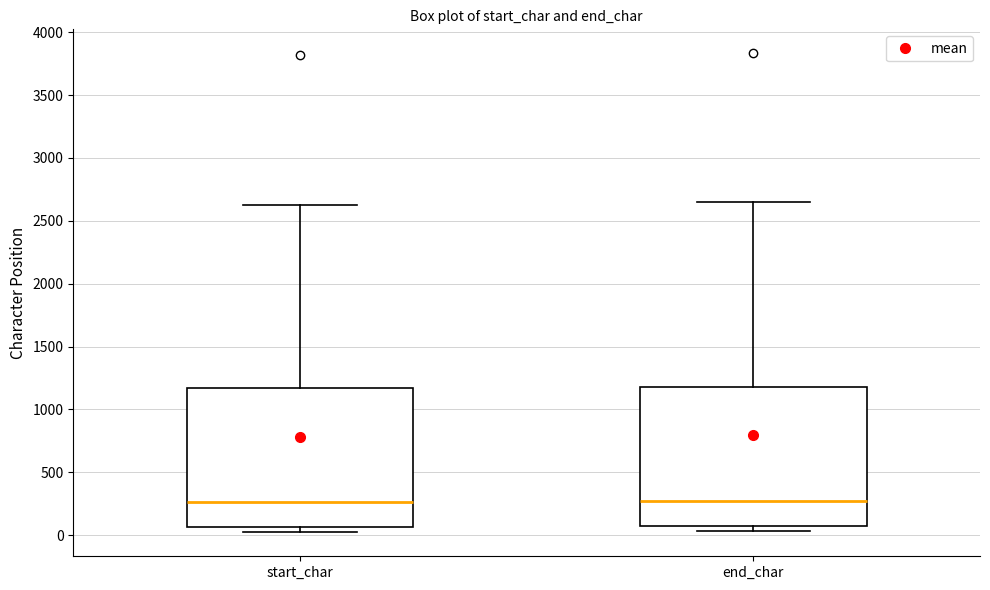

Reading left to right, transcribe this box plot: for each box, give where its median line is, the range the box spans, and where its two whiskers end, as read against the y-axis. The values are not printed on the chart, so give them approximately, as read against the axis.

start_char: median 250, box 50 to 1150, whiskers 0 to 2650
end_char: median 250, box 100 to 1200, whiskers 50 to 2650